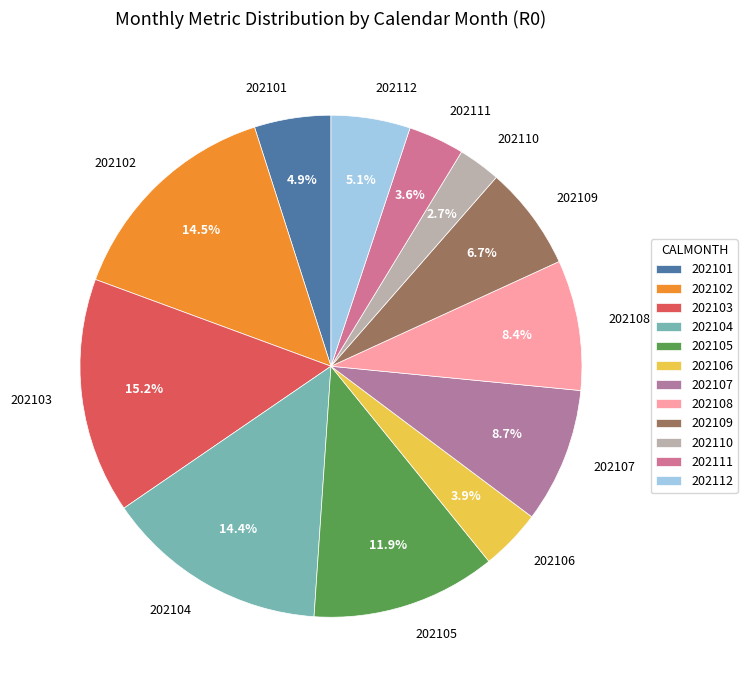

Which slice is the largest?

202103